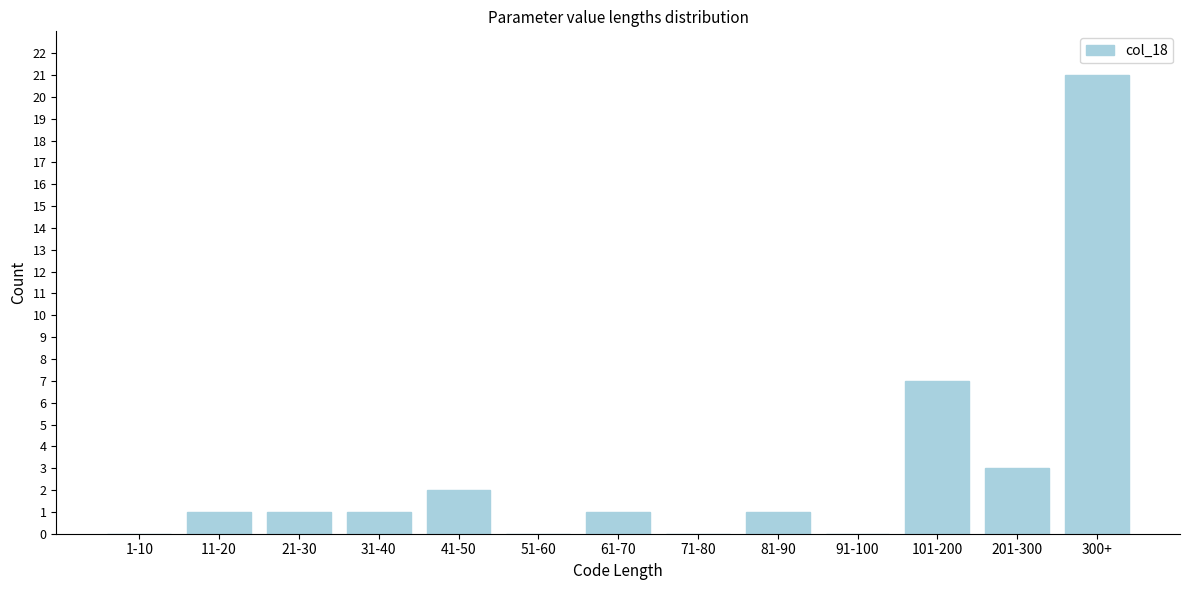

Reading left to right, what are all the values shown in this chart?

1-10=0	11-20=1	21-30=1	31-40=1	41-50=2	51-60=0	61-70=1	71-80=0	81-90=1	91-100=0	101-200=7	201-300=3	300+=21